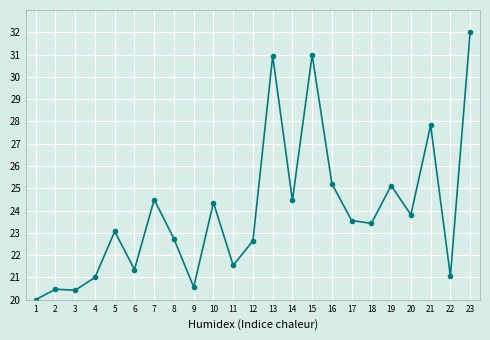

What is the sum of all values?

551.0